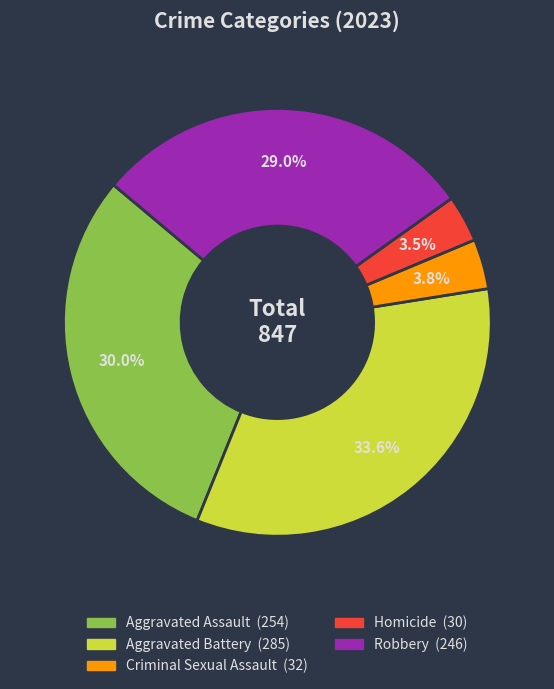

To the nearest percent, what percentage of the pie is Criminal Sexual Assault?

4%